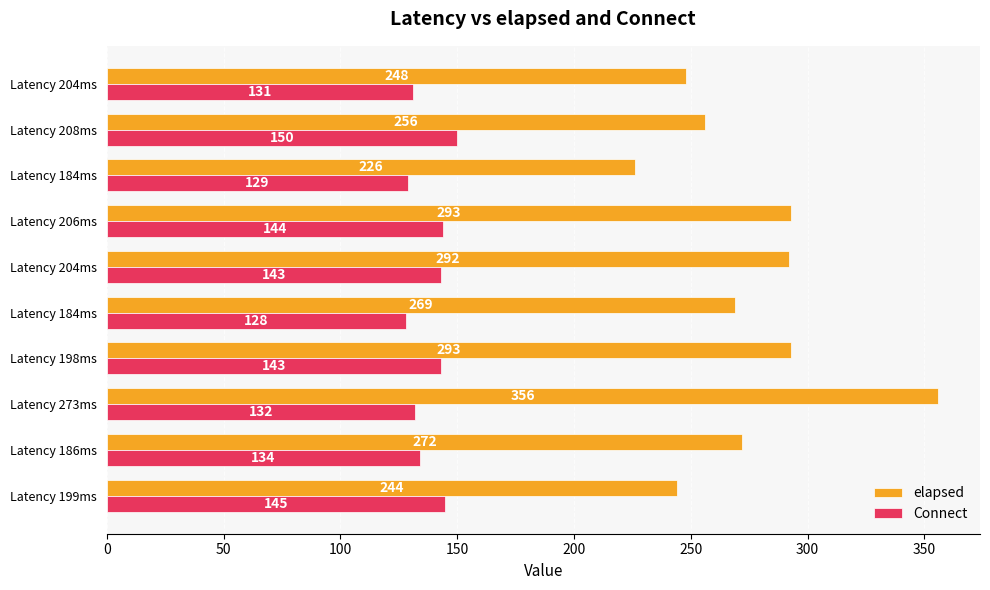

How many categories are shown in the chart?

10